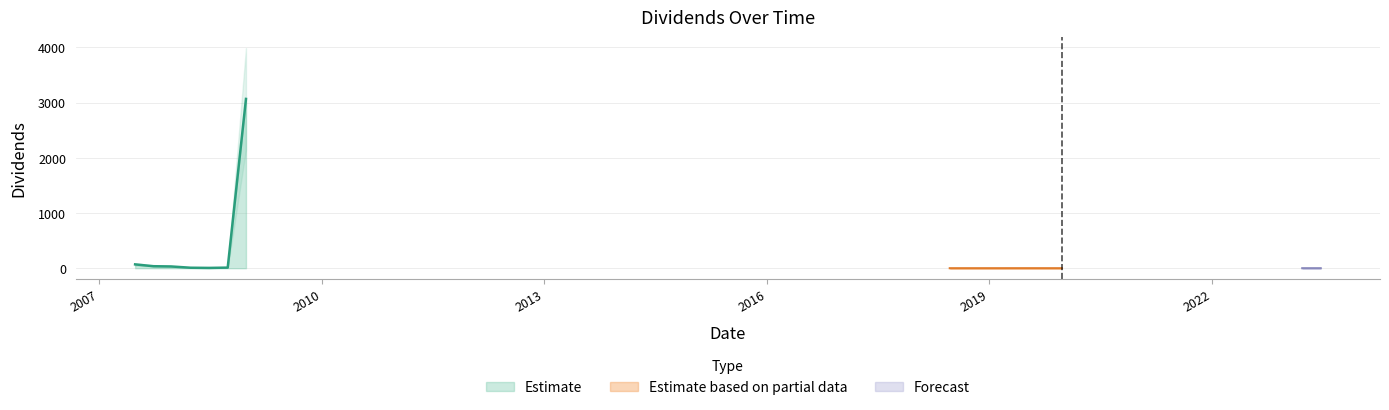

What position from the left is 2007-12-20?

3